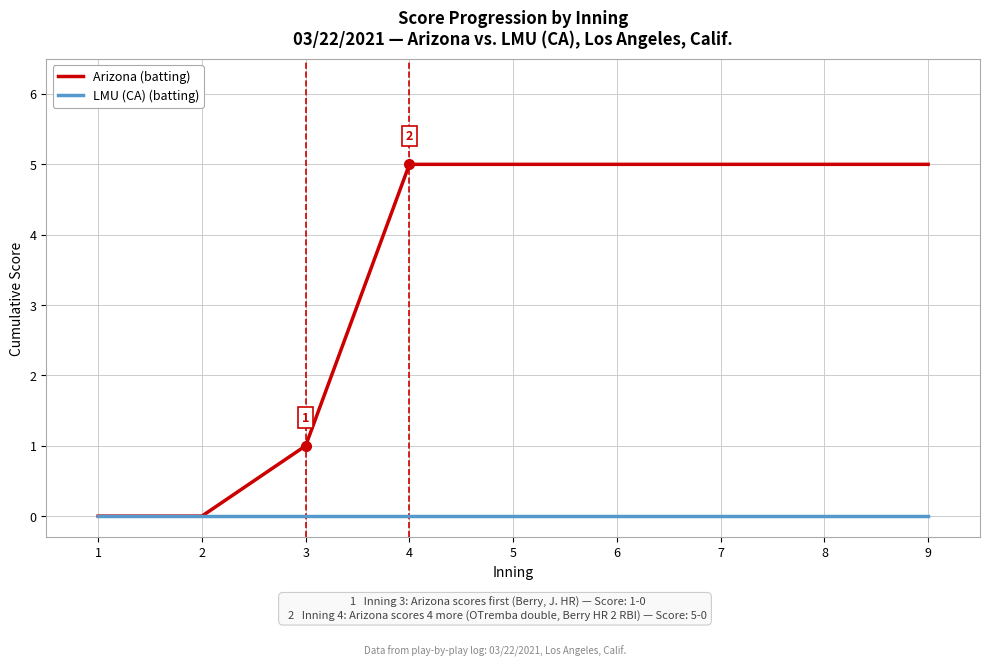

What is the maximum value shown in the chart?

5